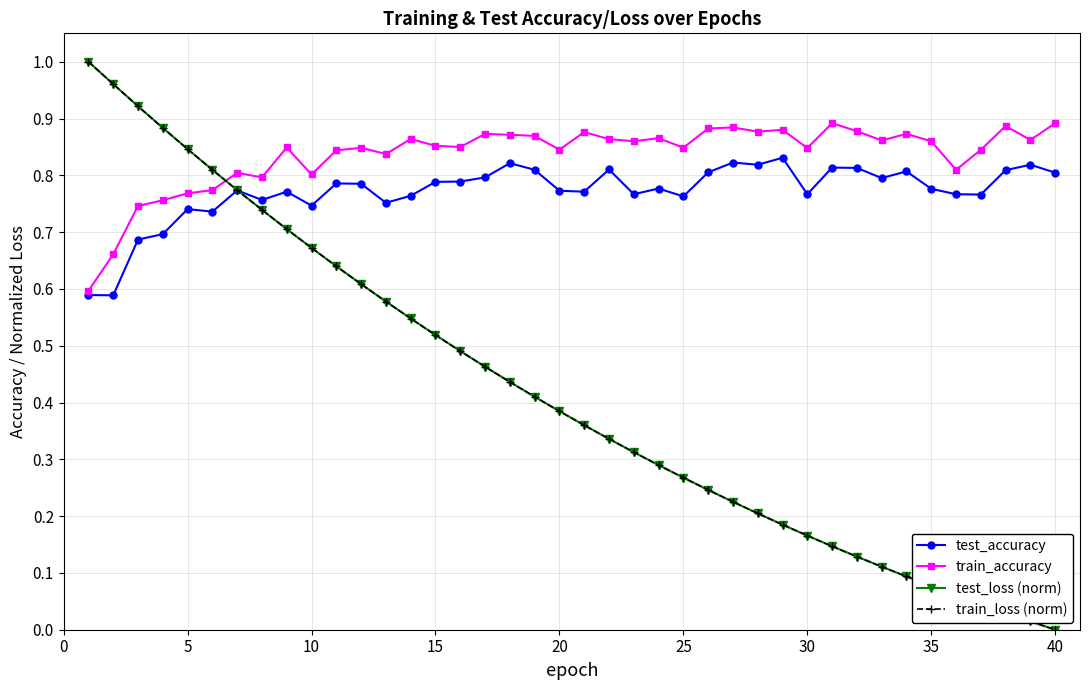

Which series has the largest total across all categories?

train_accuracy